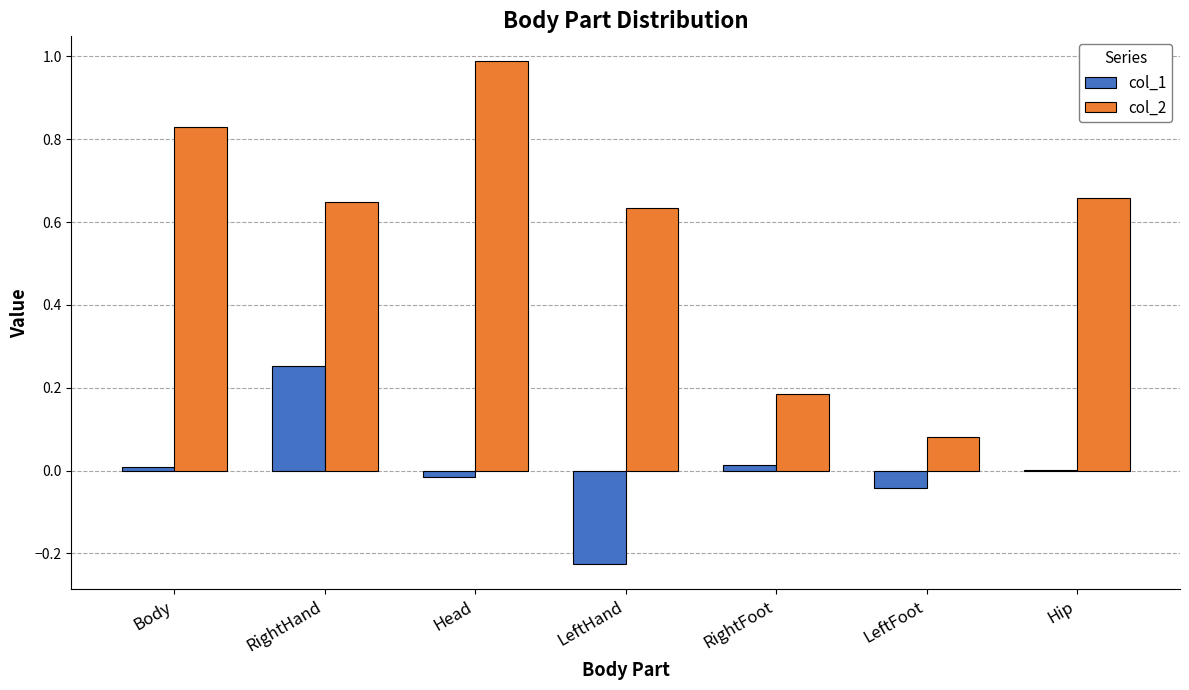

Count the number of data series in this chart.

2